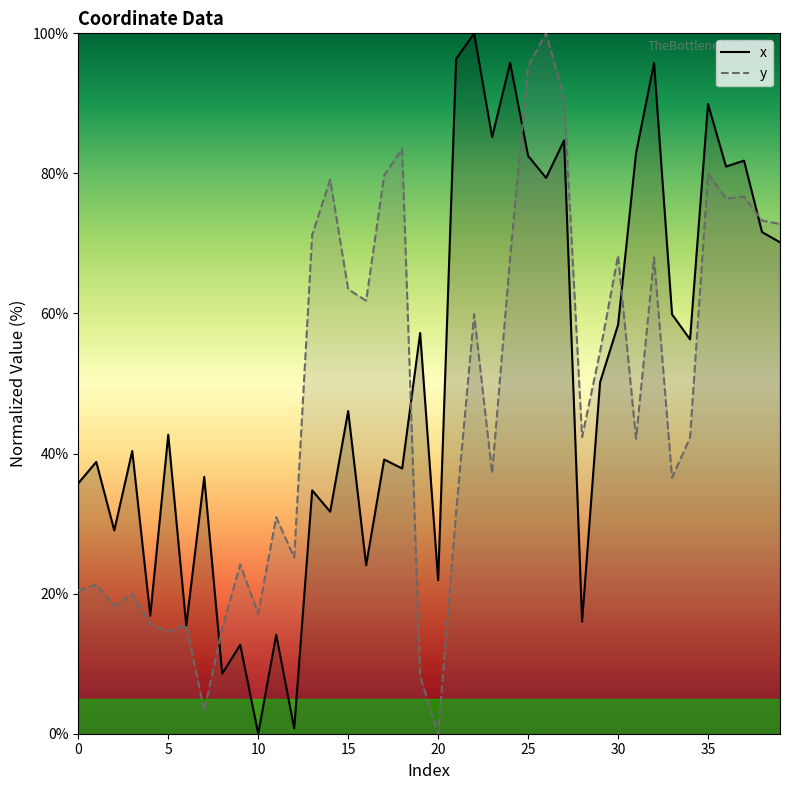

True or false: x has a value of 22.1 at 6.

False